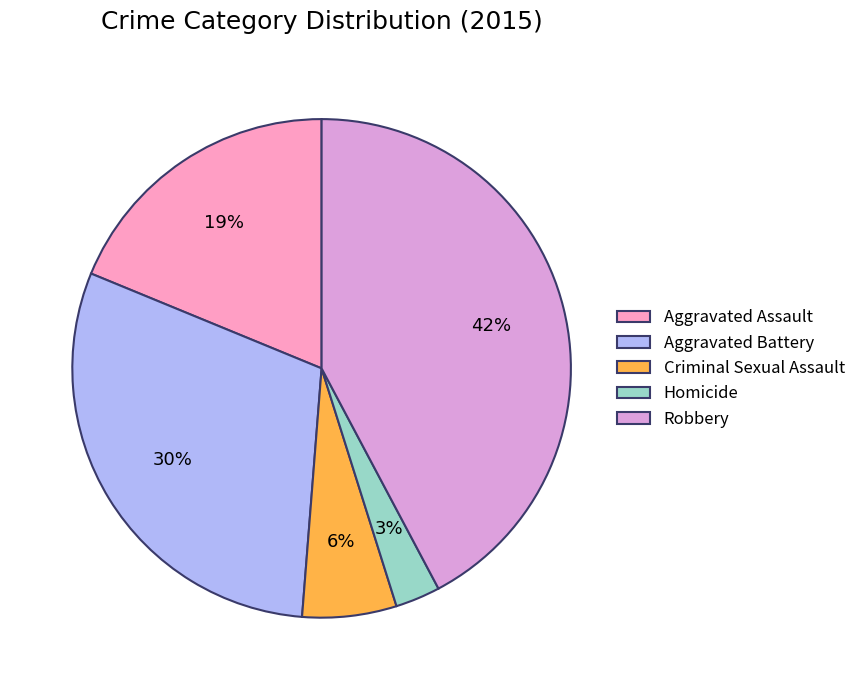

Is the sum of Aggravated Battery and Aggravated Assault greater than half?

No